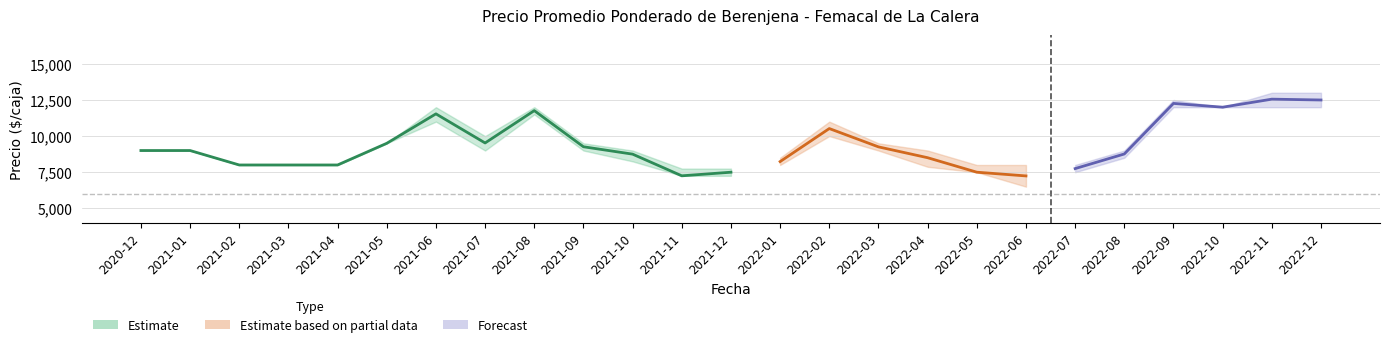

True or false: Precio minimo and Precio promedio ponderado intersect in this chart.

False